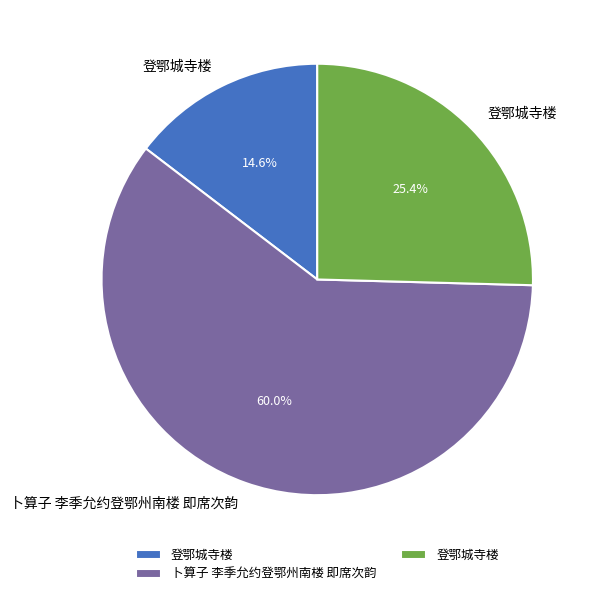

Does any single category account for the majority?

Yes